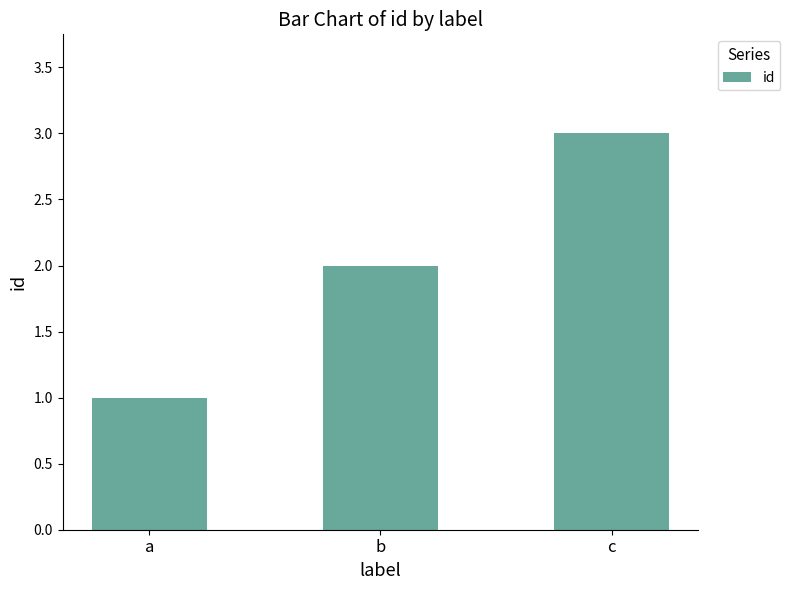

What is the sum of all values?

6